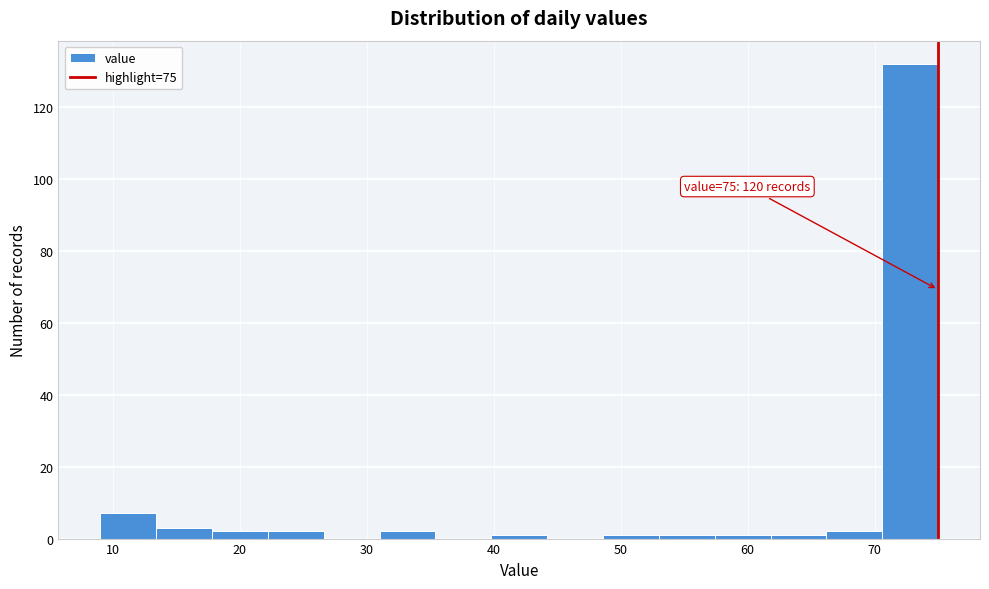

Over which range of the x-axis is the bar tallest?

70.6 to 75.0